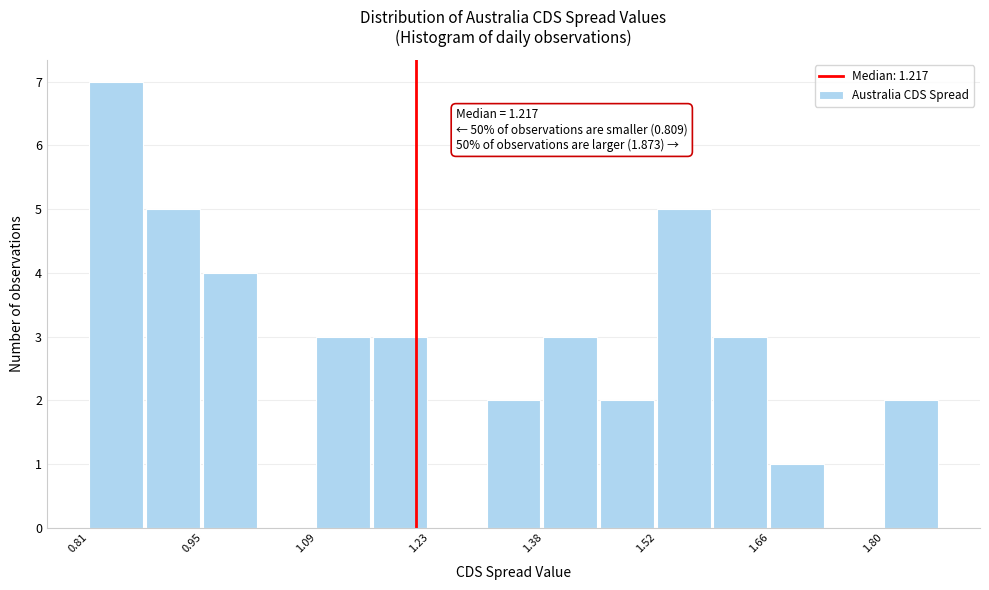

Read against the x-axis, roughly where is the centre of the tallest bar?

0.84